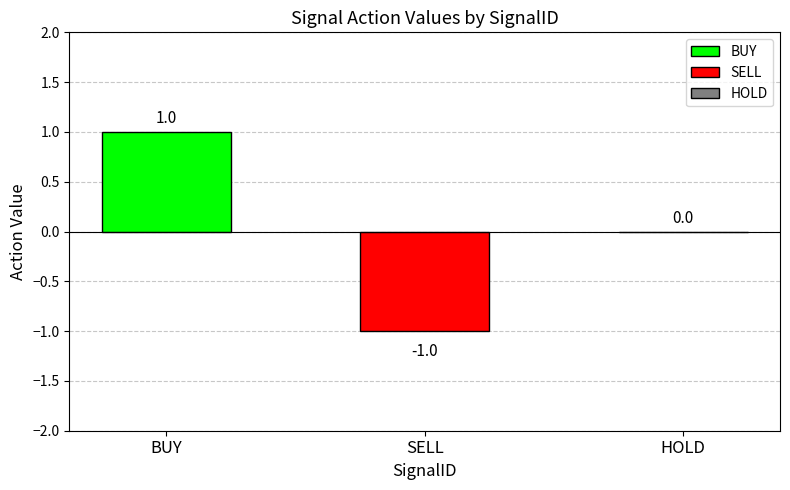

Where does the data first go above 0?

BUY